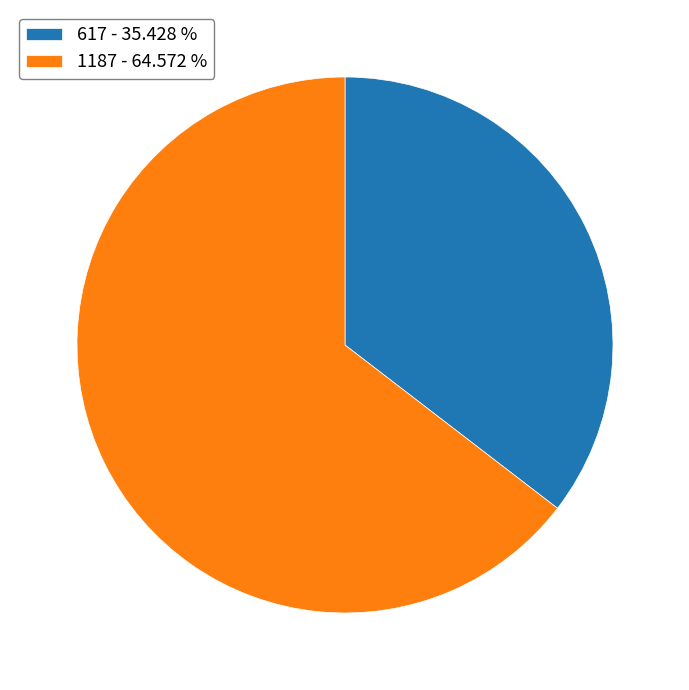

Is 617 the majority of the pie?

No